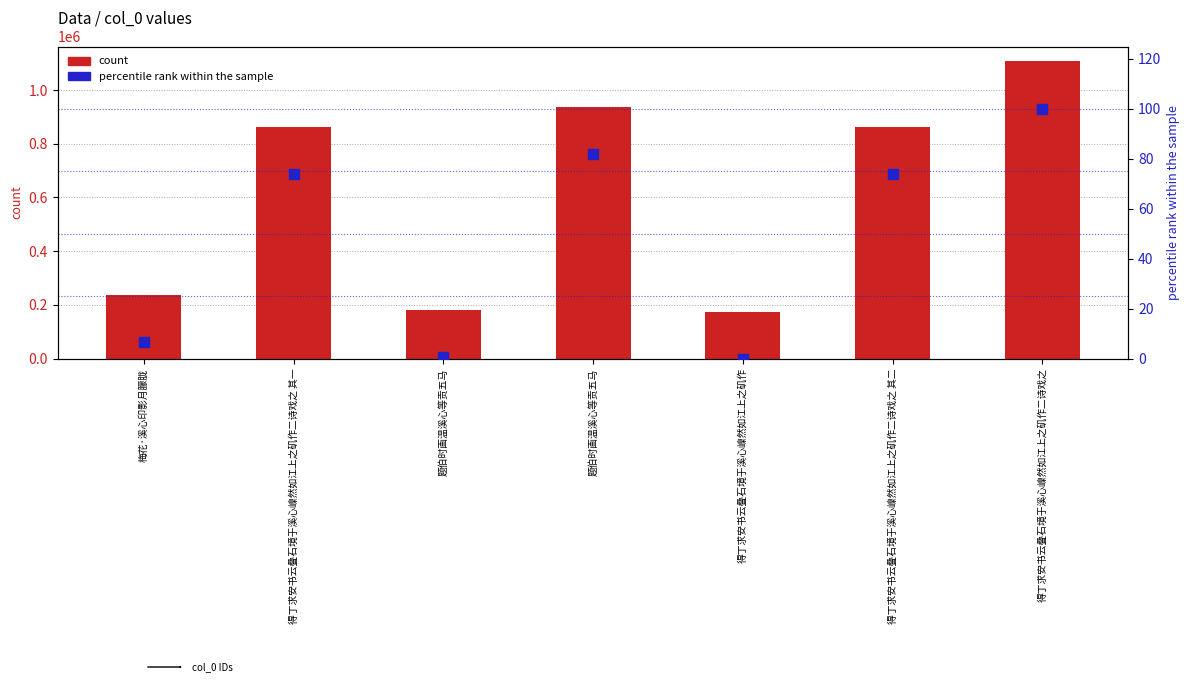

Is the value of count at 得丁求安书云叠石境于溪心嵲然如江上之矶作二诗戏之 其一 greater than the value of percentile rank within the sample at 得丁求安书云叠石境于溪心嵲然如江上之矶作?

Yes